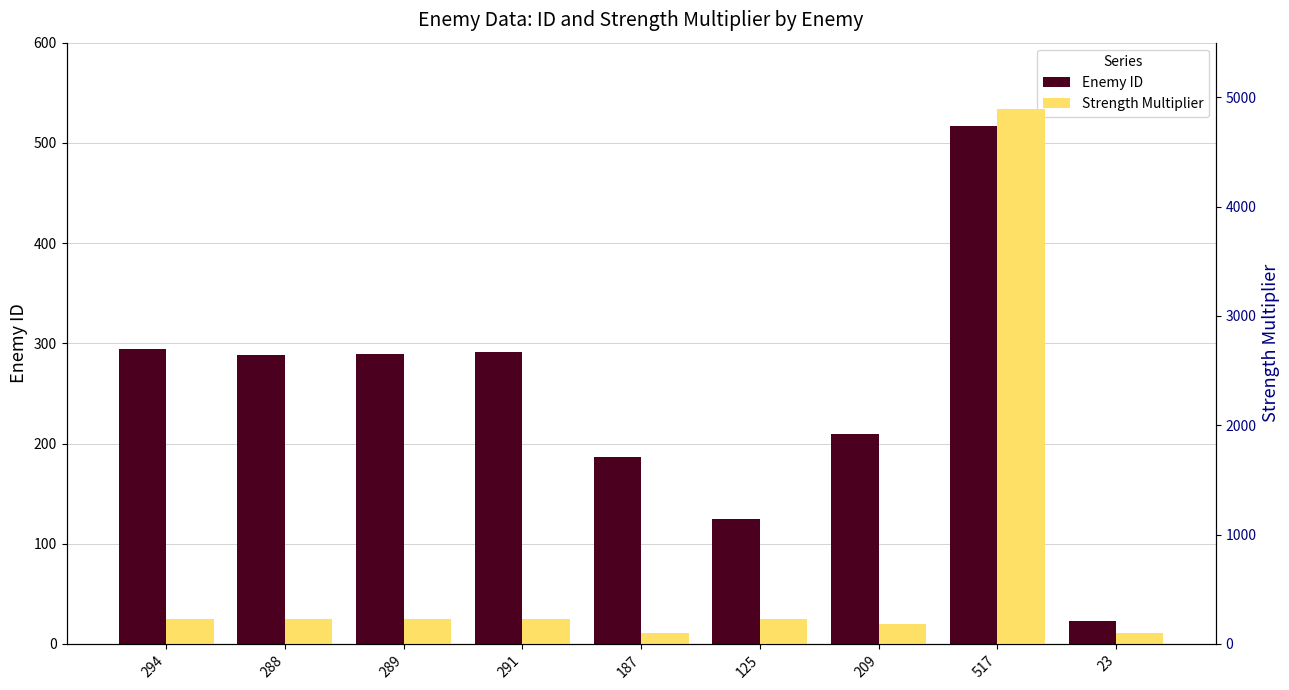

How many groups of bars are there?

9